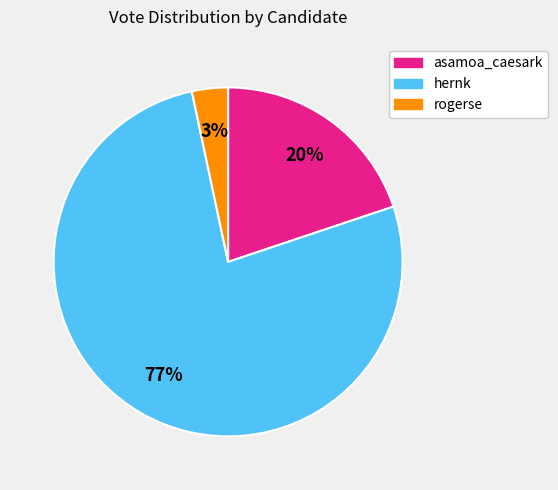

How many slices are in this pie chart?

3